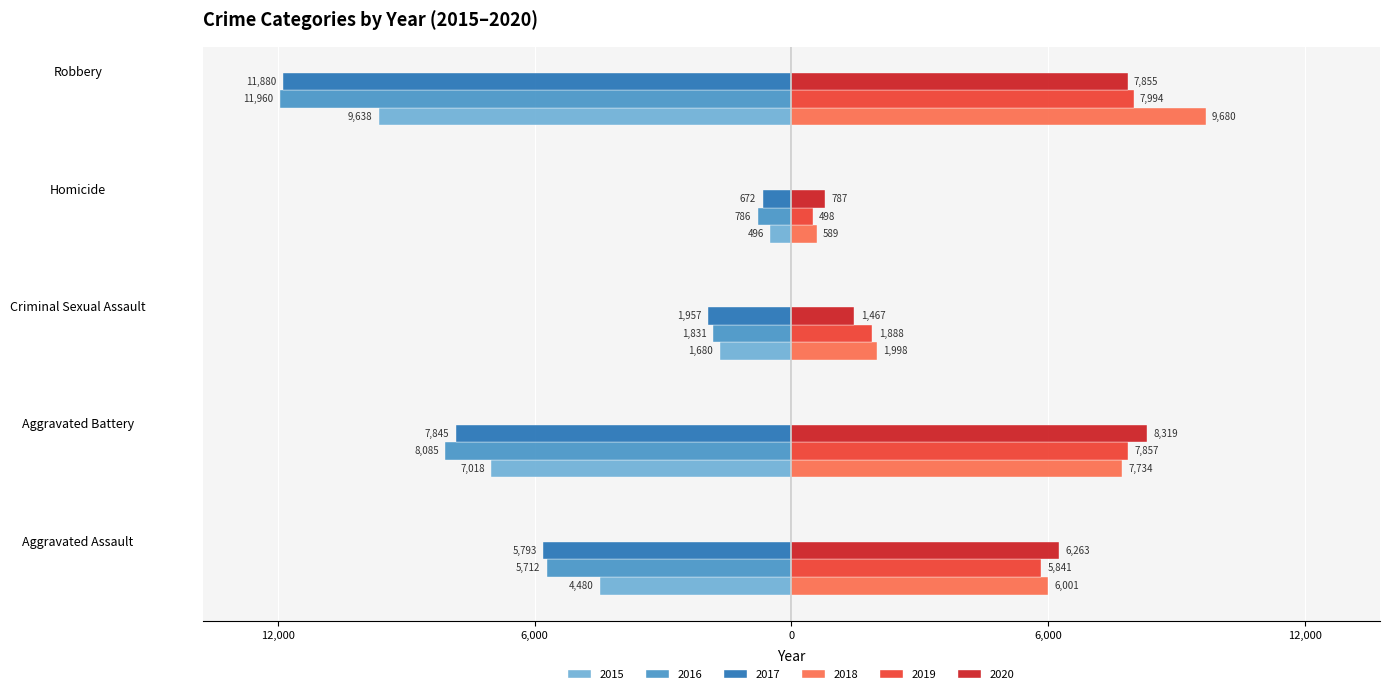

What is the value of the 2020 bar at the 4th from the left?

787